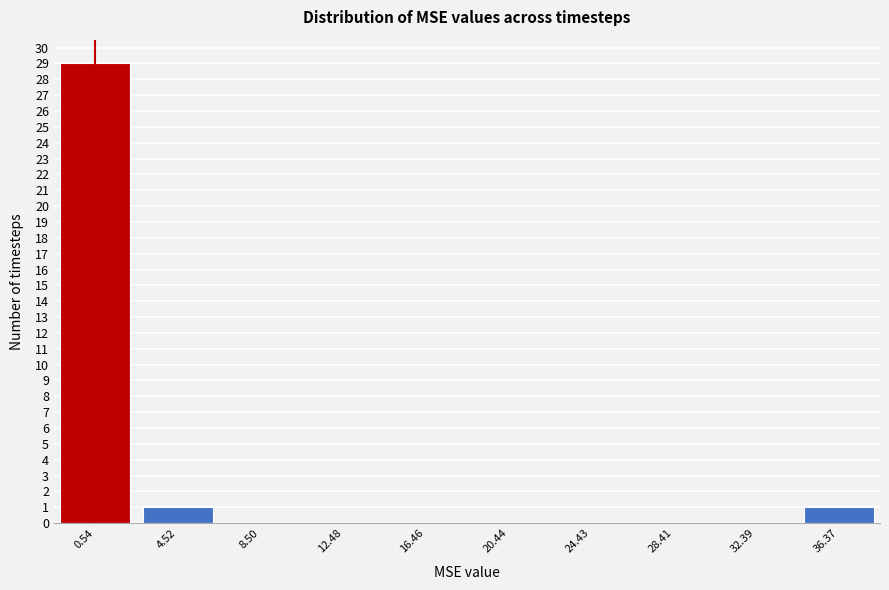

Reading left to right, extract all data points from this chart.

0.54=29	4.52=1	8.50=0	12.48=0	16.46=0	20.44=0	24.43=0	28.41=0	32.39=0	36.37=1